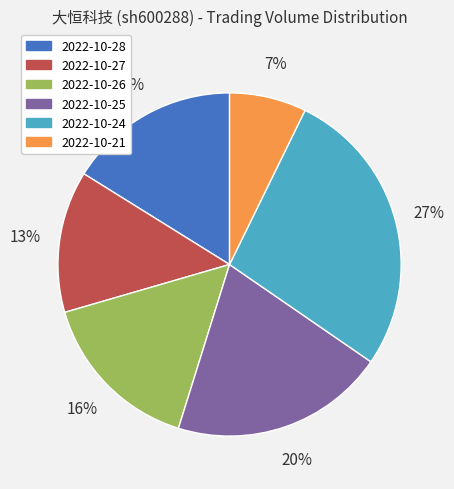

To the nearest percent, what is the average slice percentage?

17%